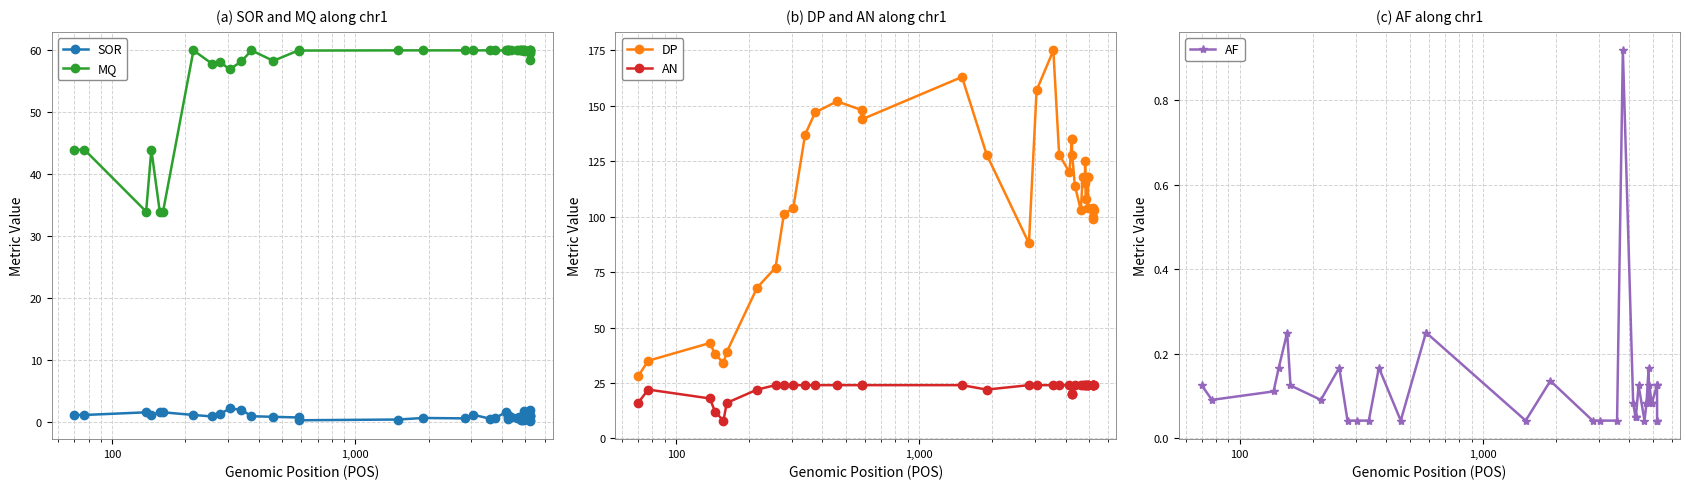

At how many categories does at least one series exceed 51?

34